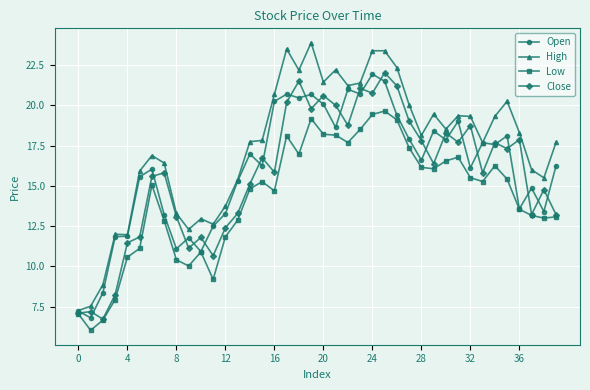

What is the value of the Close point at the 38th from the left?

13.2